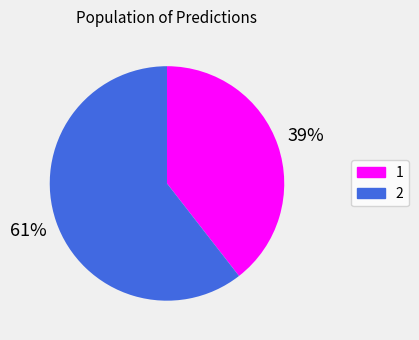

To the nearest percent, what portion does 1 represent?

39%